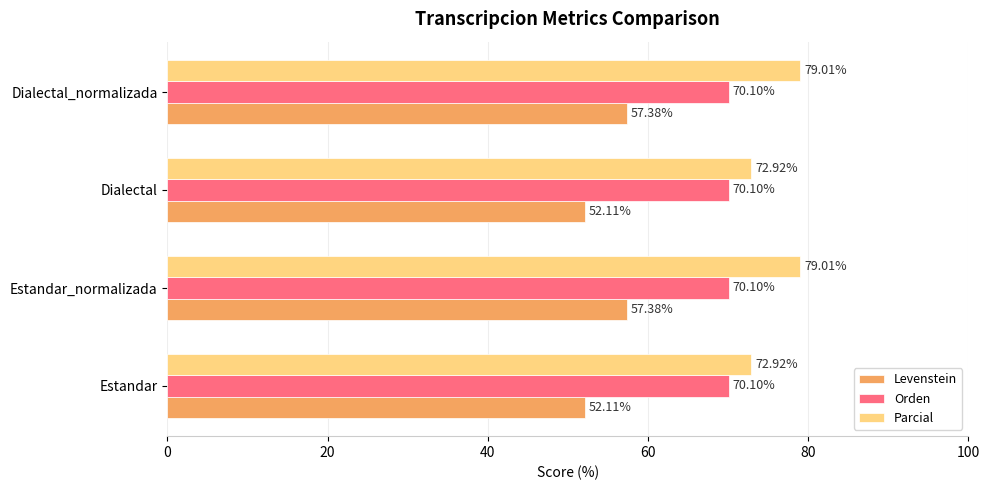

Which series has the widest spread of values?

Parcial